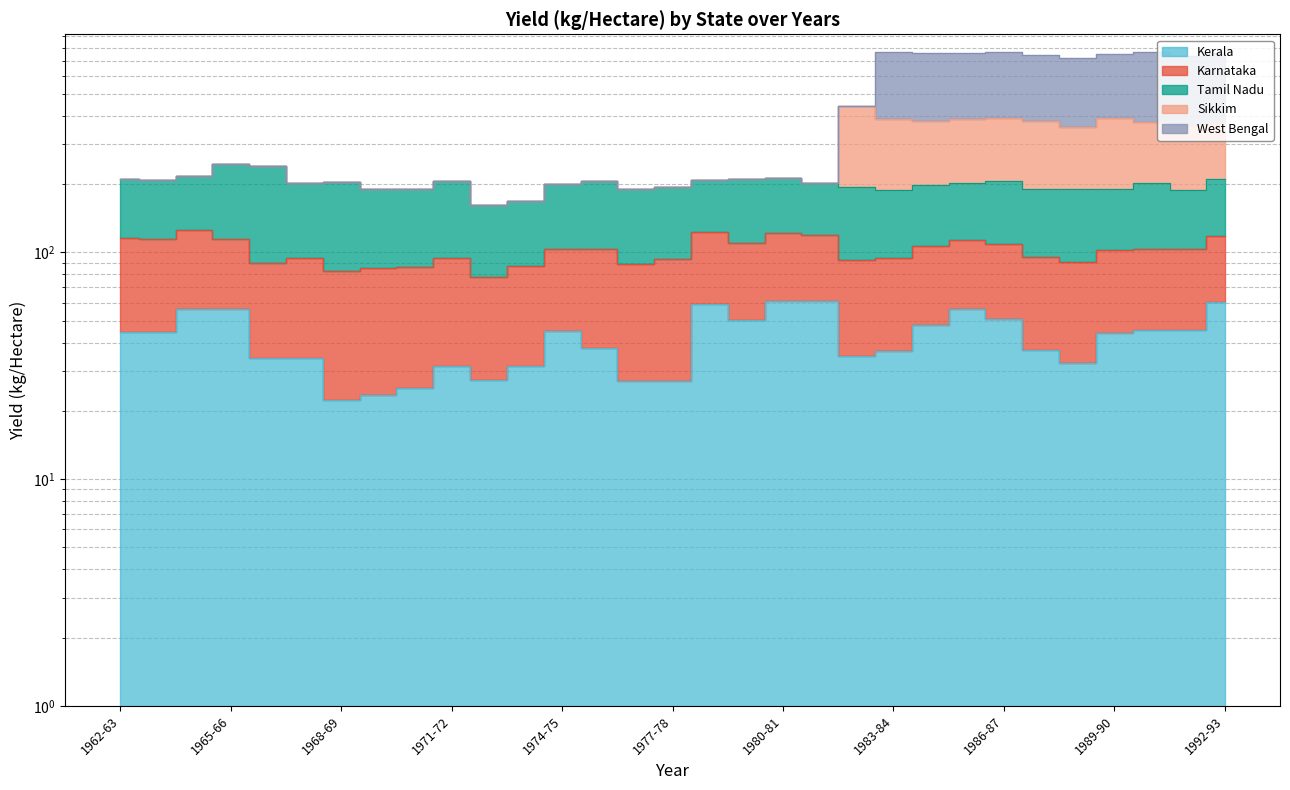

What is the label of the 13th point from the left?

1974-75